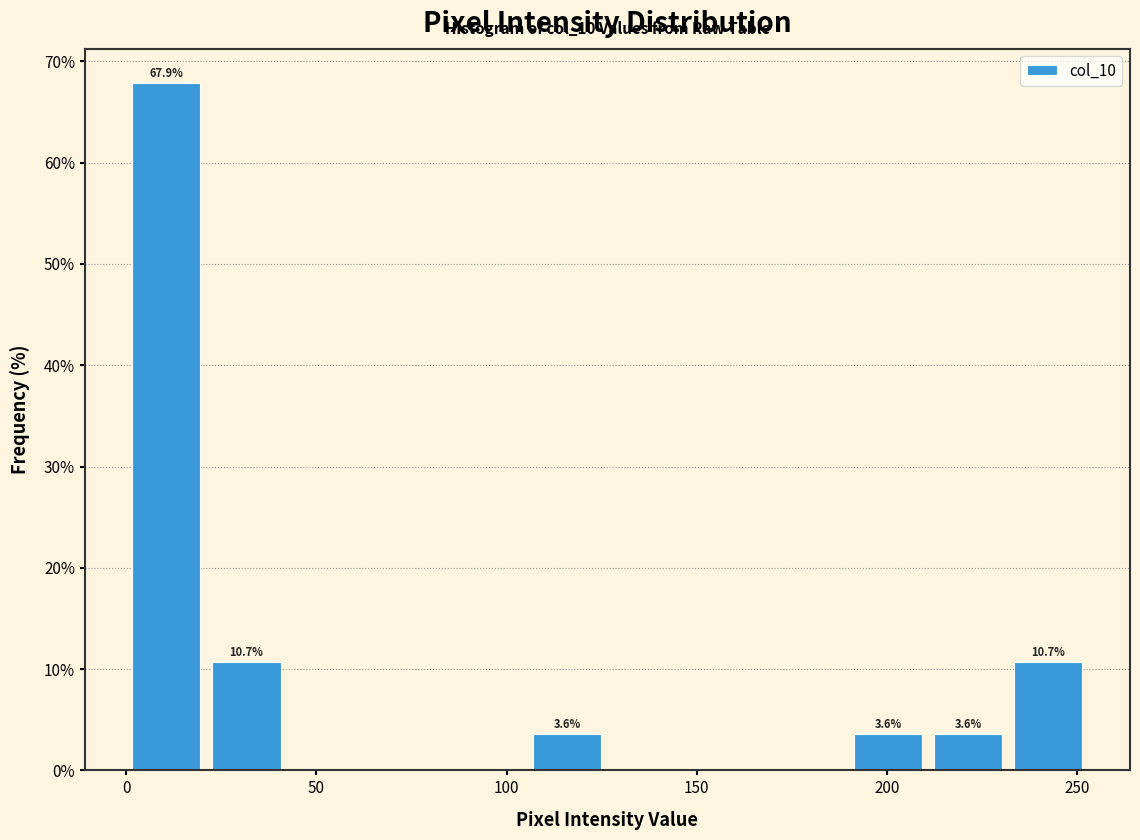

Over which range of the x-axis is the bar tallest?

0 to 20